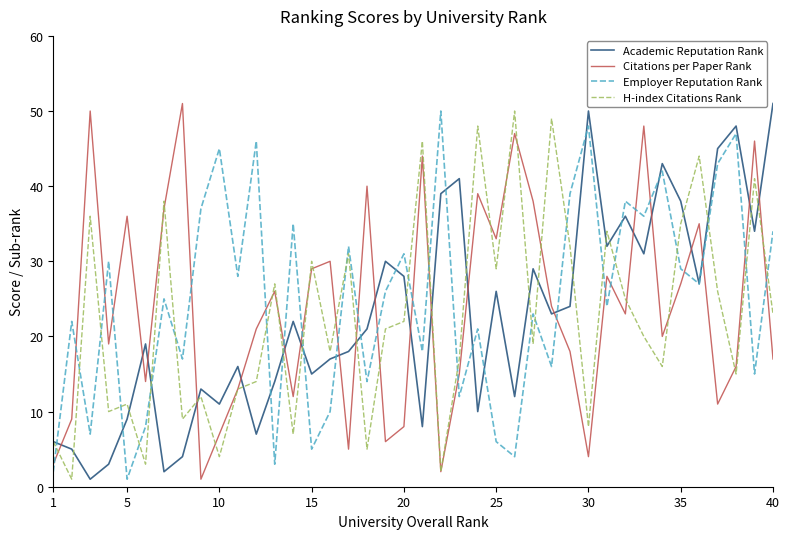

True or false: Employer Reputation Rank and H-index Citations Rank cross at least once.

True